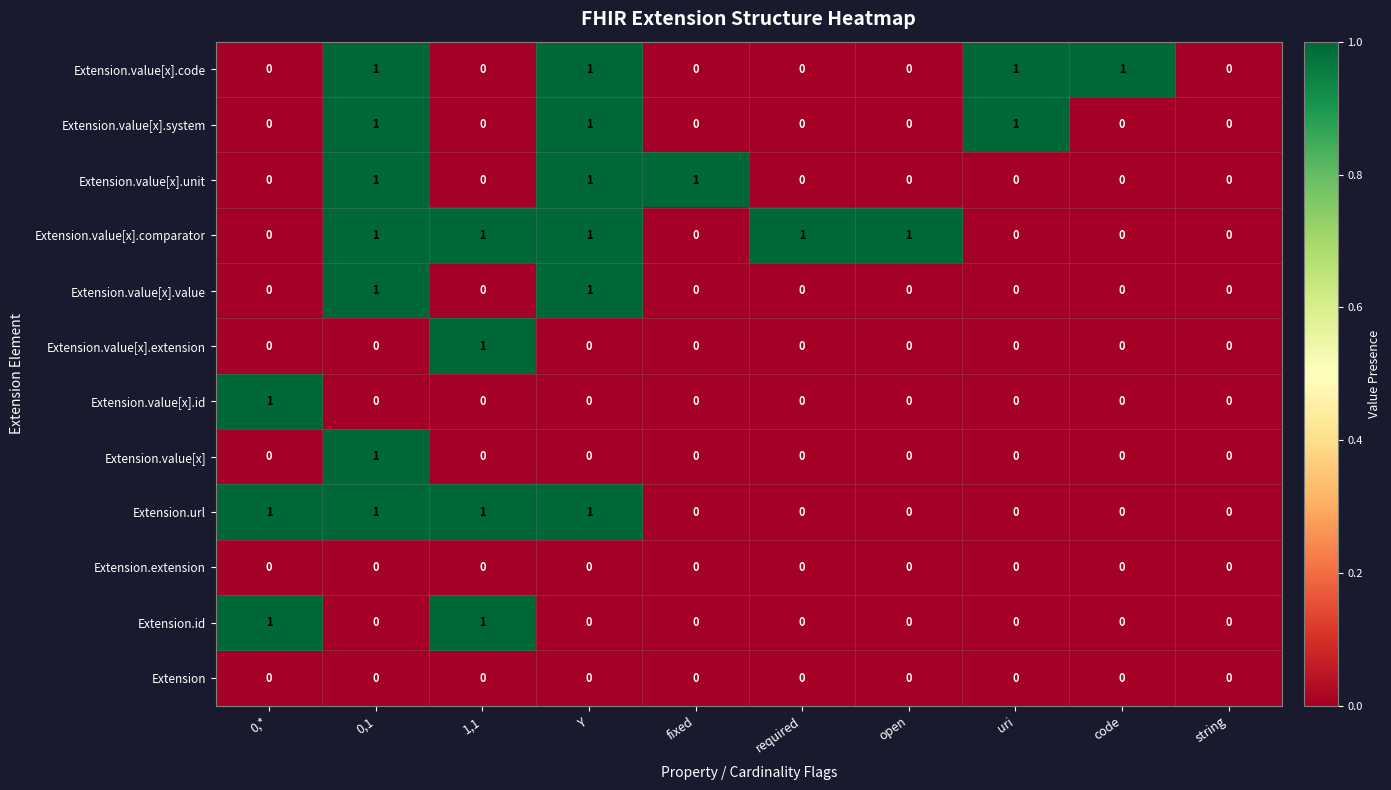

Between required and string, which series saw the biggest shift?

Extension.value[x].comparator